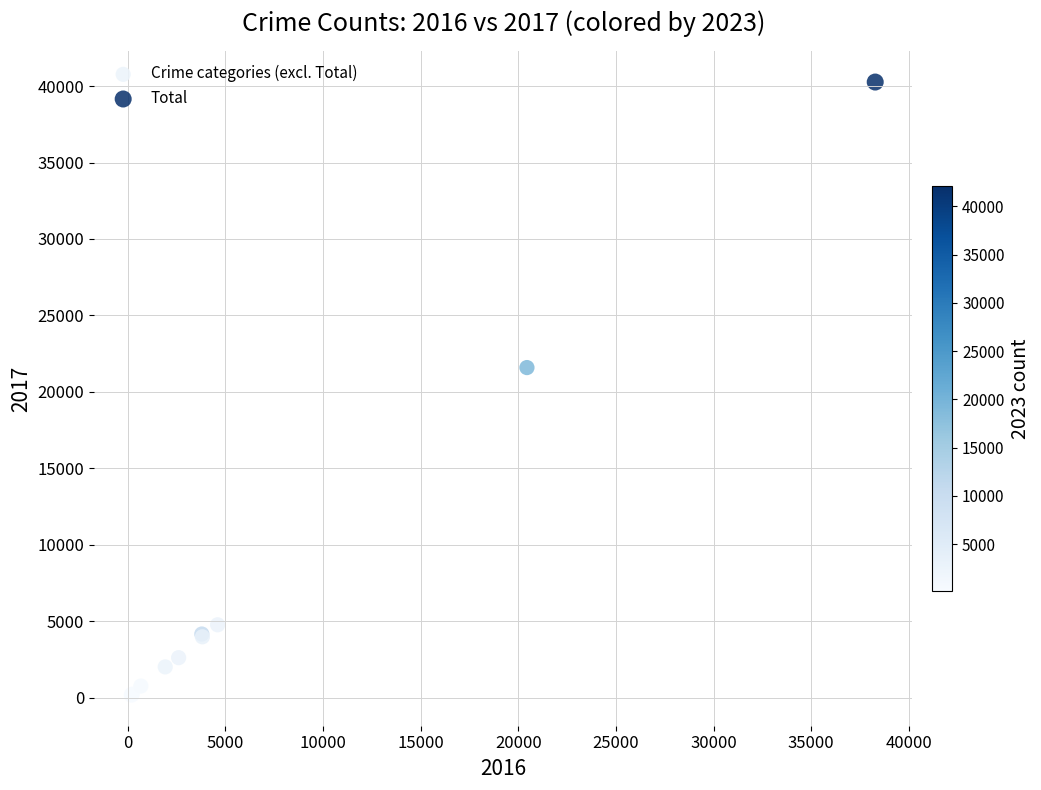

What are all the series names shown in the legend?

Crime categories (excl. Total), Total